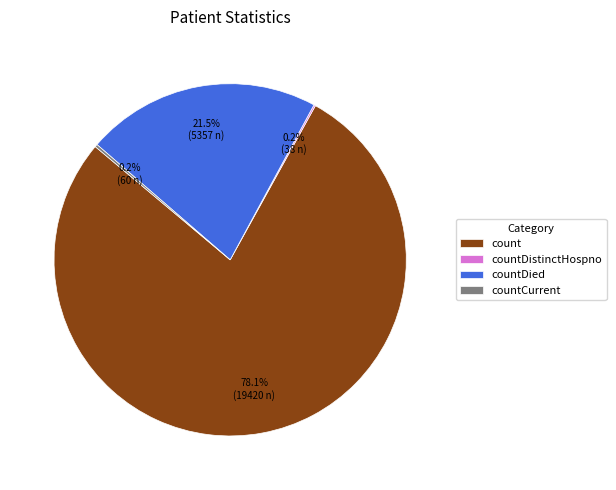

Which category accounts for the majority?

count